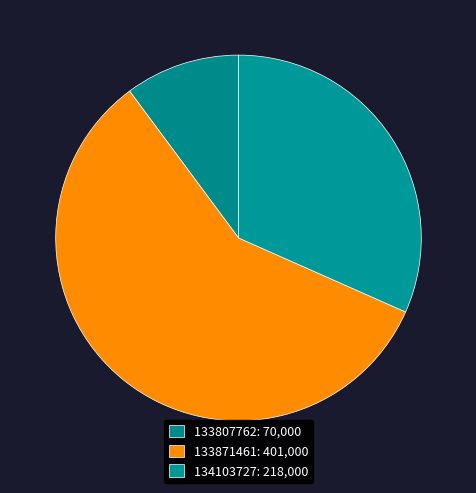

Is it true that 133871461 is 67% of the pie?

False